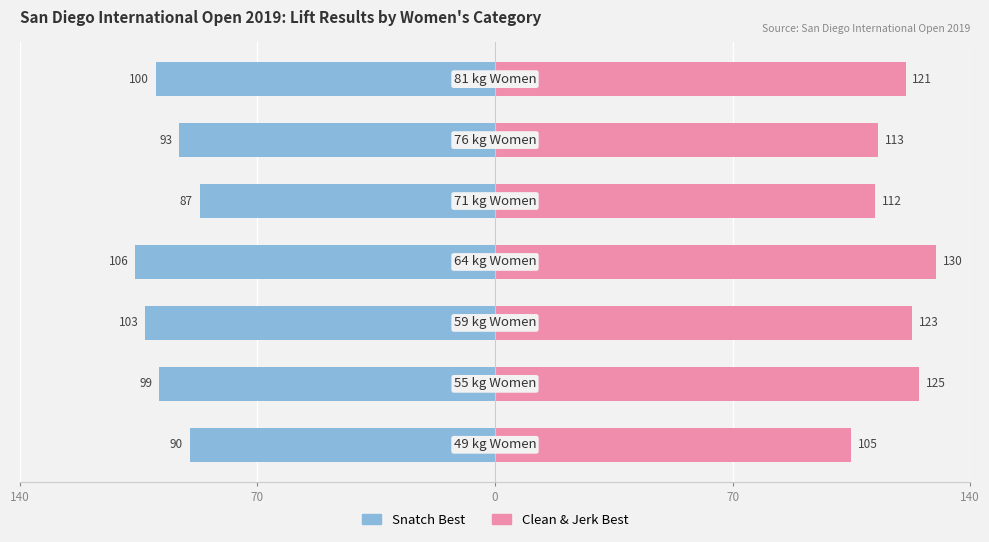

At 70, list the series in order from smallest to largest.

Snatch Best, Clean & Jerk Best